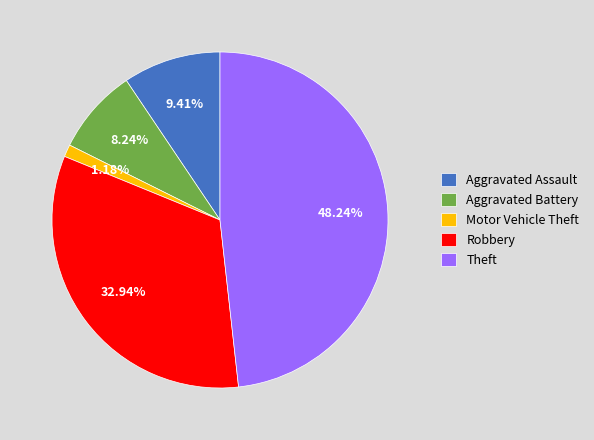

Combined, do Motor Vehicle Theft and Theft account for over 50%?

No